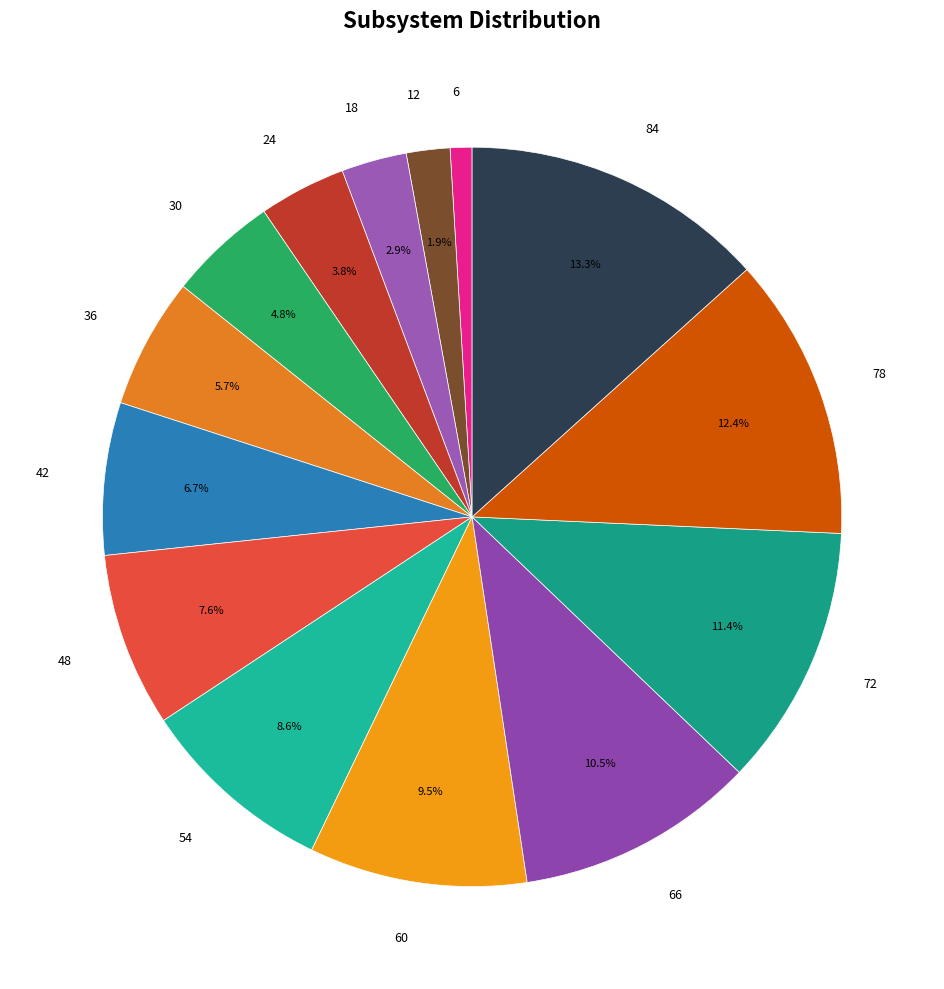

To the nearest percent, what portion does 12 represent?

2%